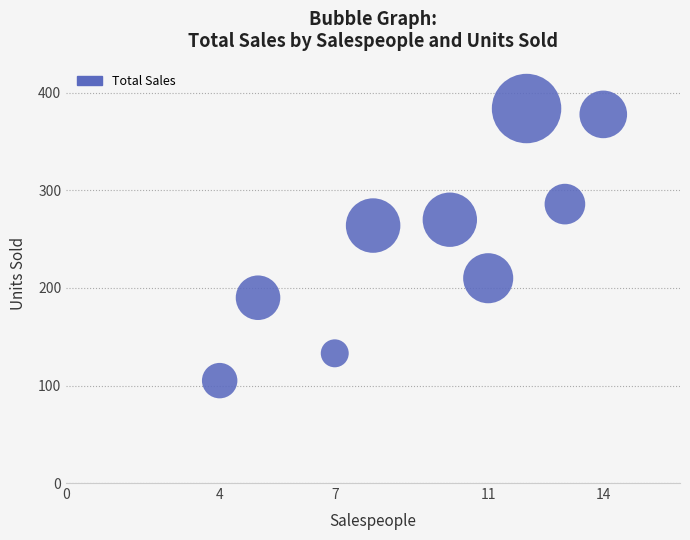

What Y value in the scatter plot is closest to 244?

264